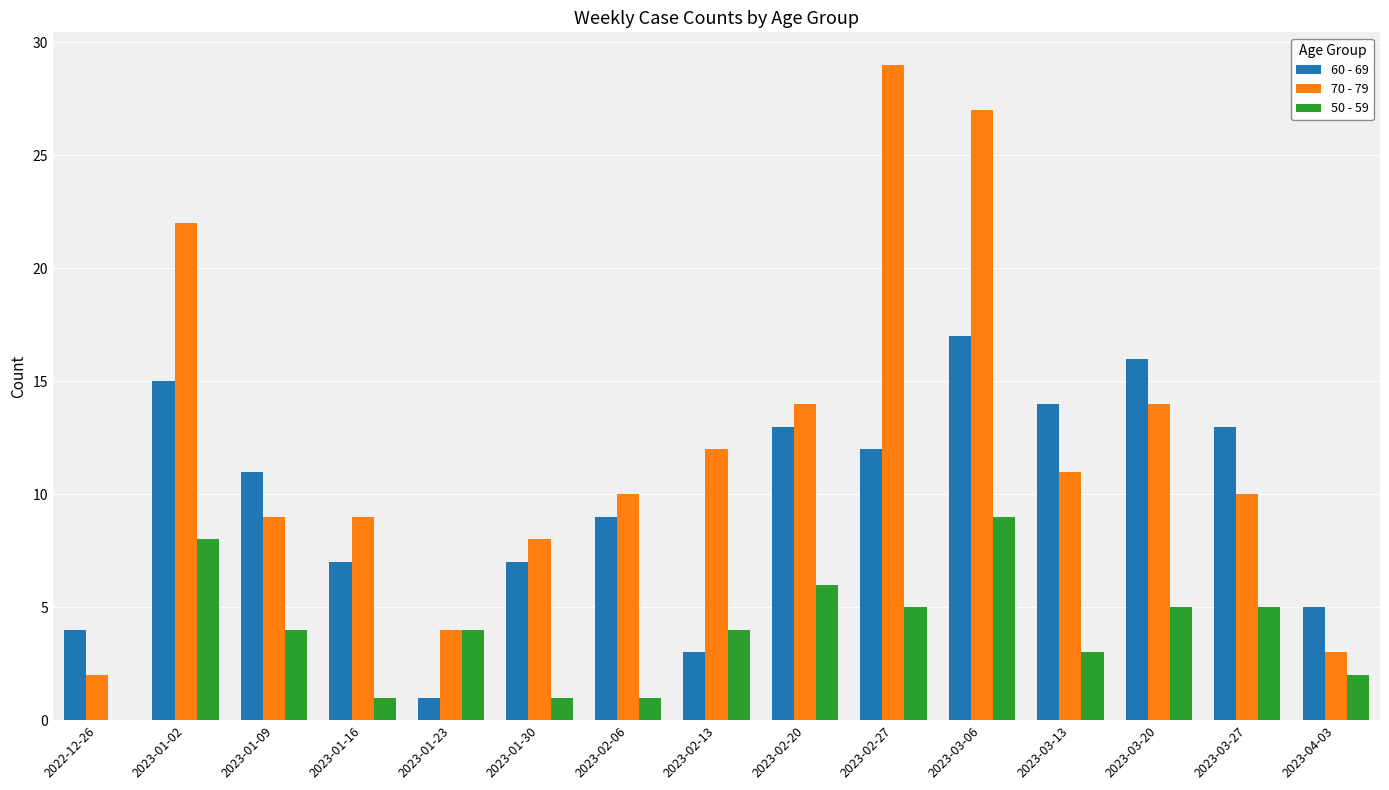

At which label does 50 - 59 first exceed 4?

2023-01-02